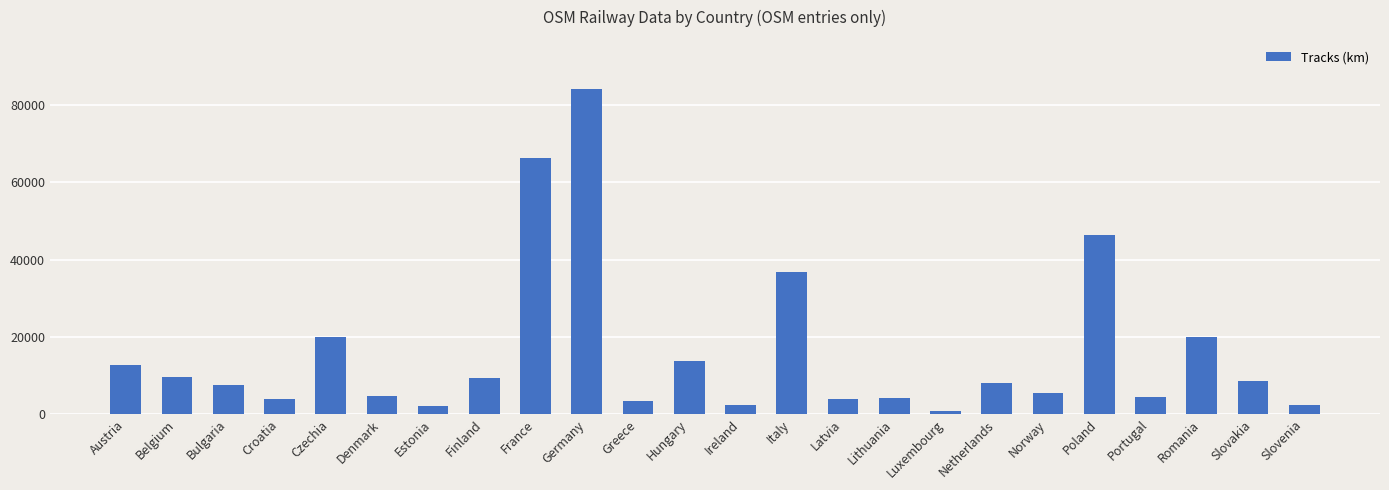

Is it true that the value at Ireland is 2252.8?

True